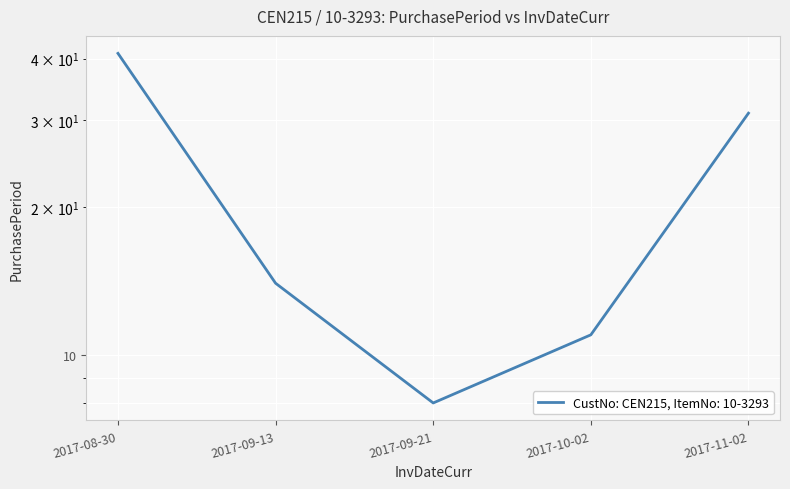

What is the difference between the maximum and minimum values?

33